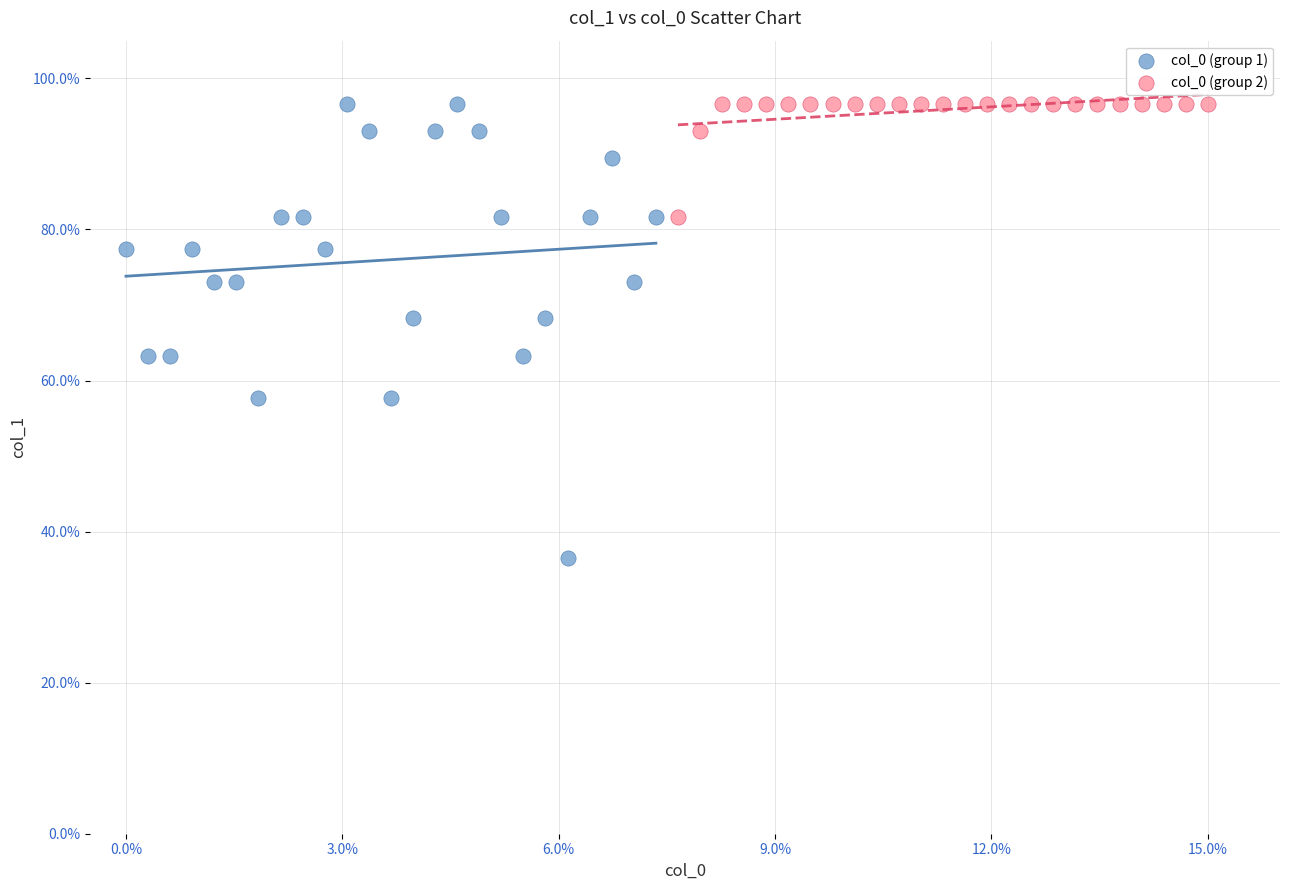

Which series contains the lowest Y value?

col_0 (group 1)